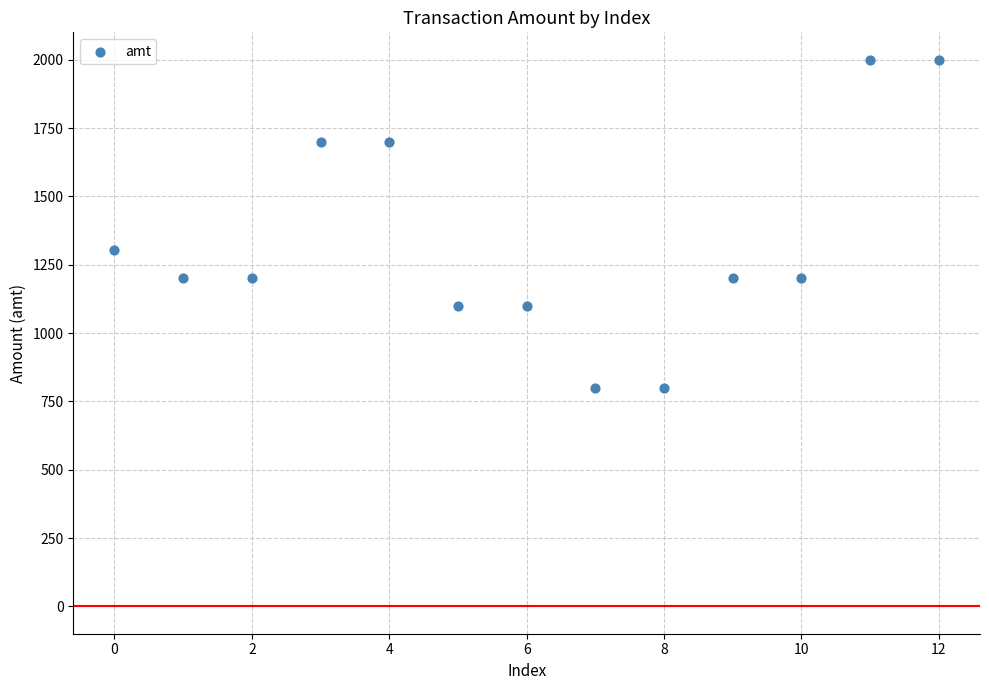

What Y value in the scatter plot is closest to 1400?

1305